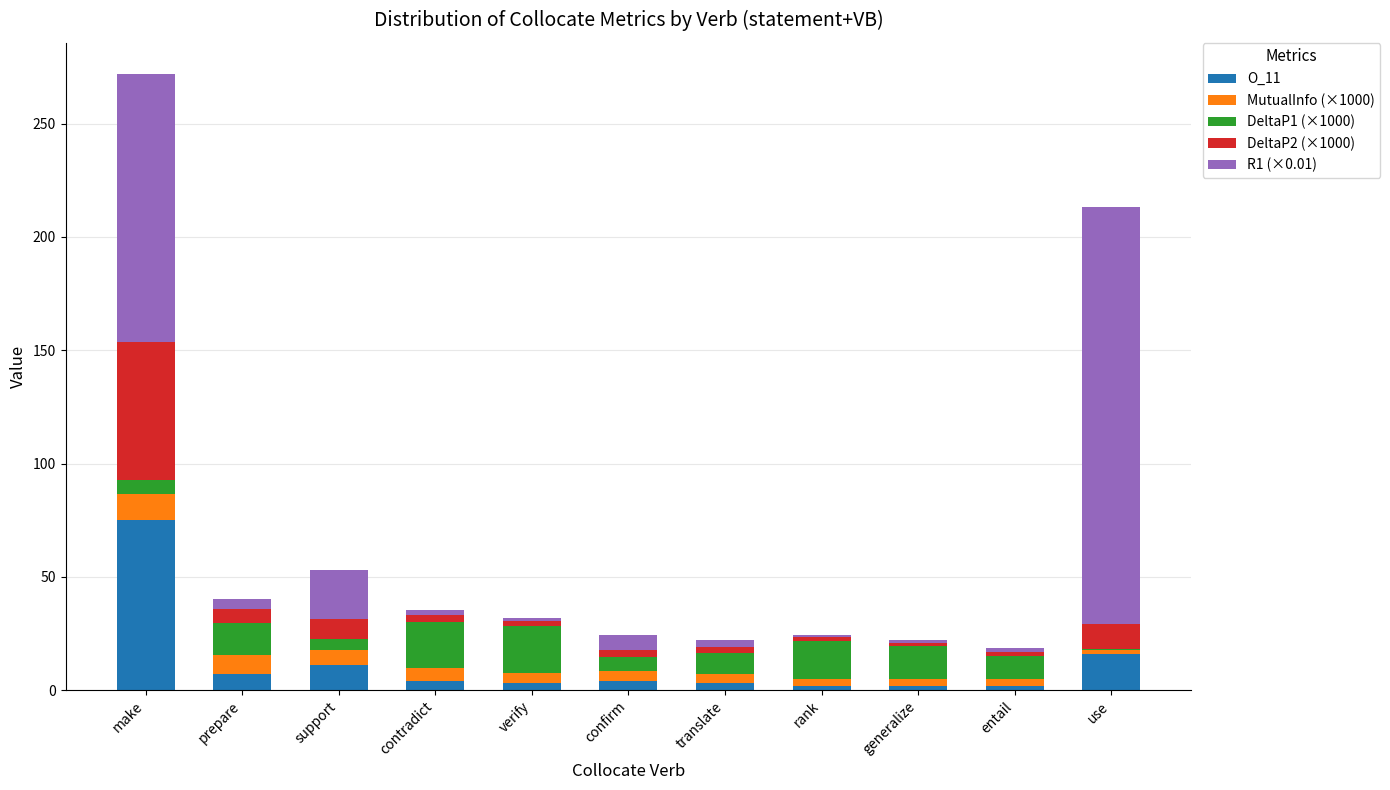

At which category is the sum across all series the highest?

make